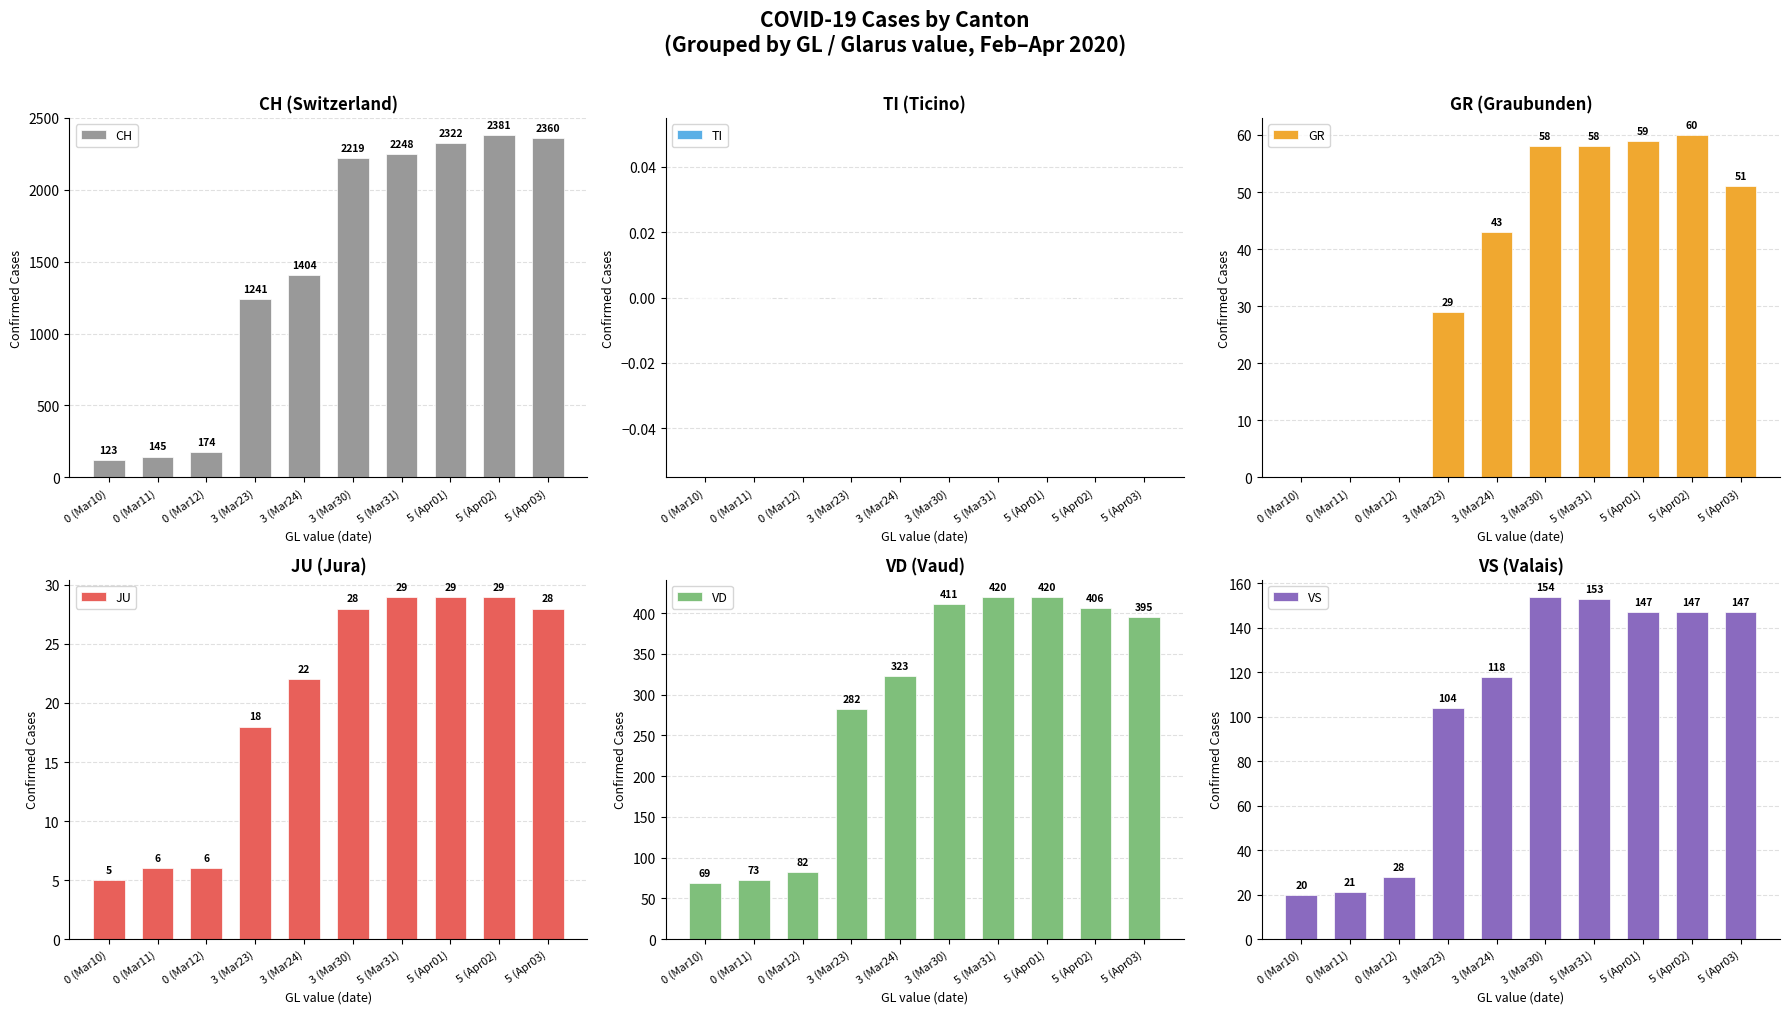

What are all the series names shown in the legend?

CH, TI, GR, JU, VD, VS